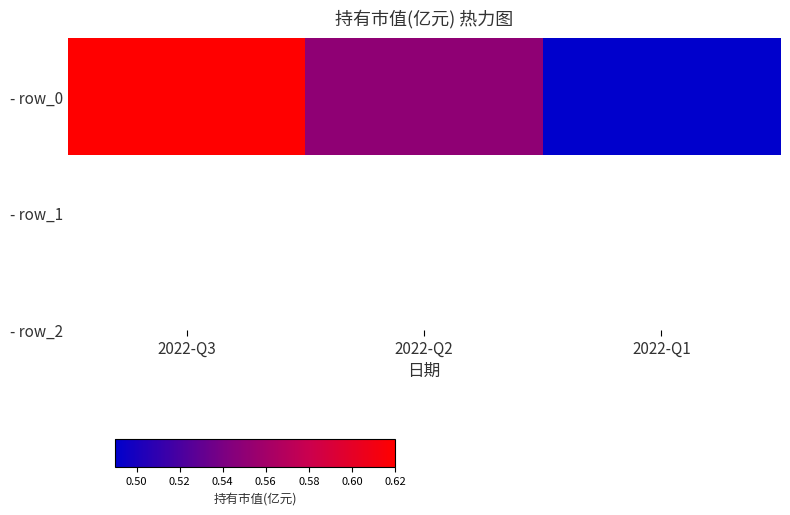

What is the change in value from 2022-Q3 to 2022-Q1?

-0.1